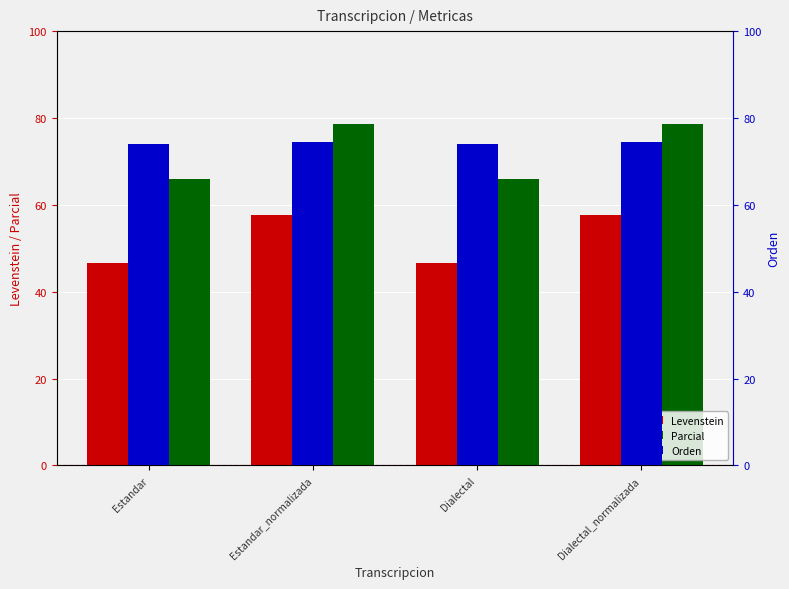

Where does the Orden series first go above 74?

Estandar_normalizada